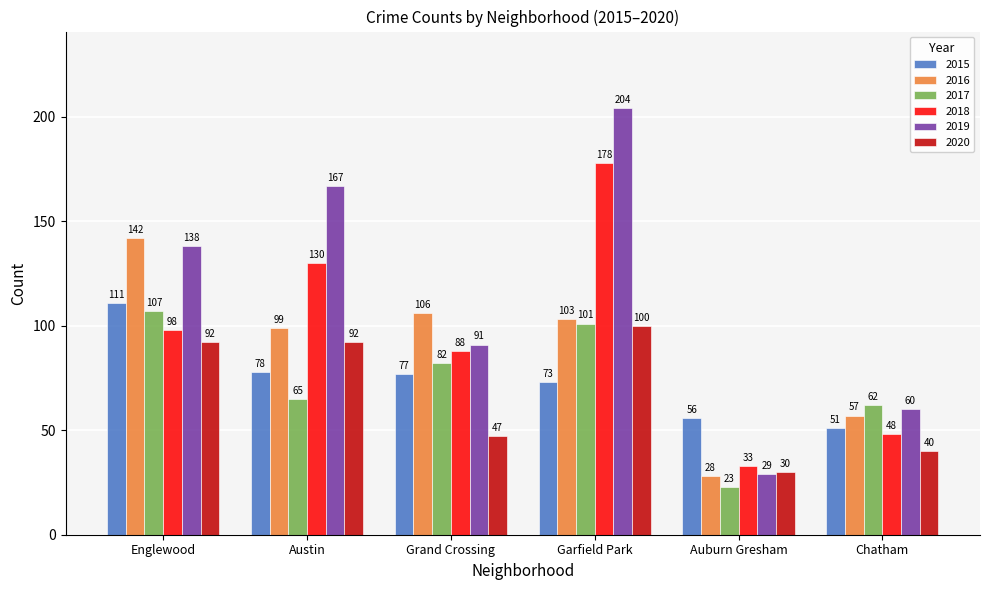

Where is 2018 nearest to the value 105?

Englewood